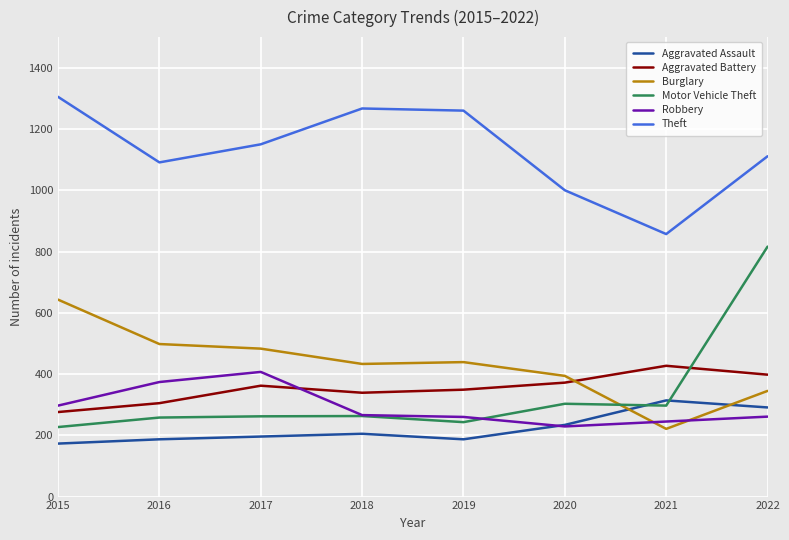

True or false: Motor Vehicle Theft and Aggravated Battery cross at least once.

True